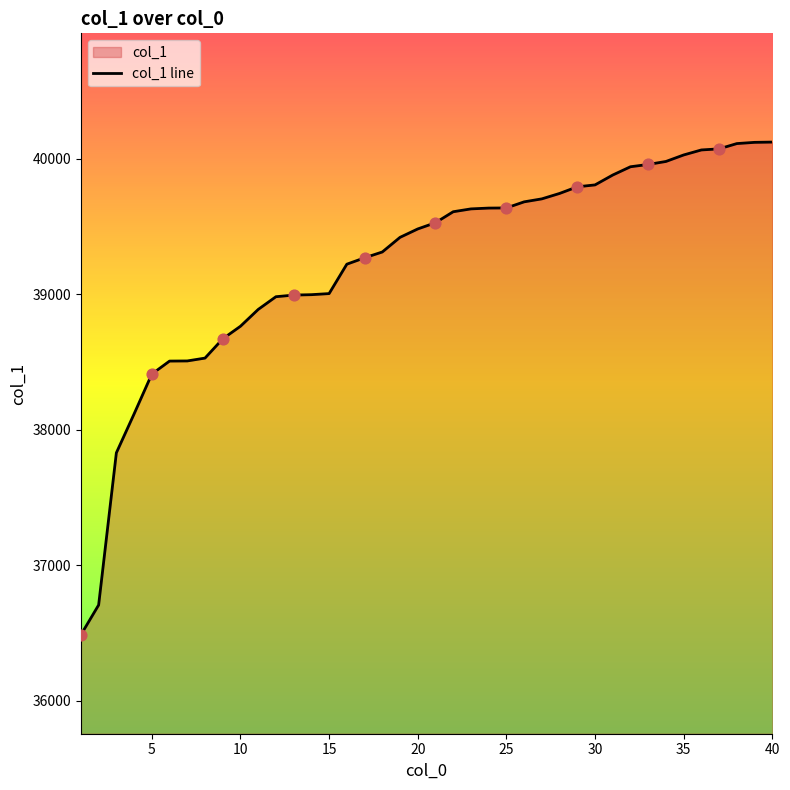

Approximately how many times larger is the value at 12 compared to 29?

1.0